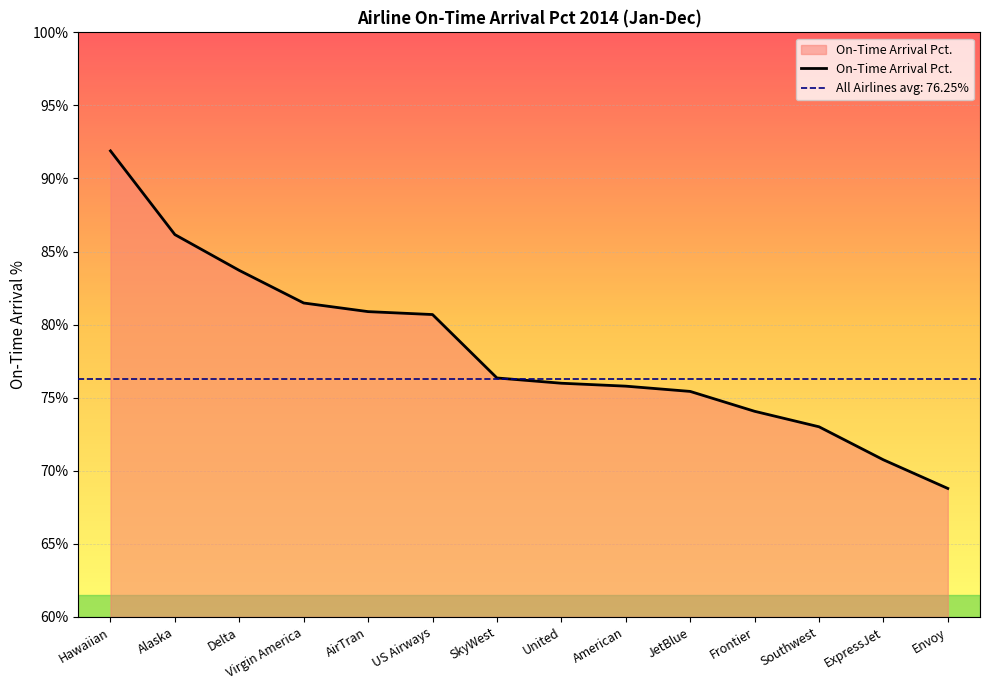

Is it true that the value at Alaska is 40.7?

False